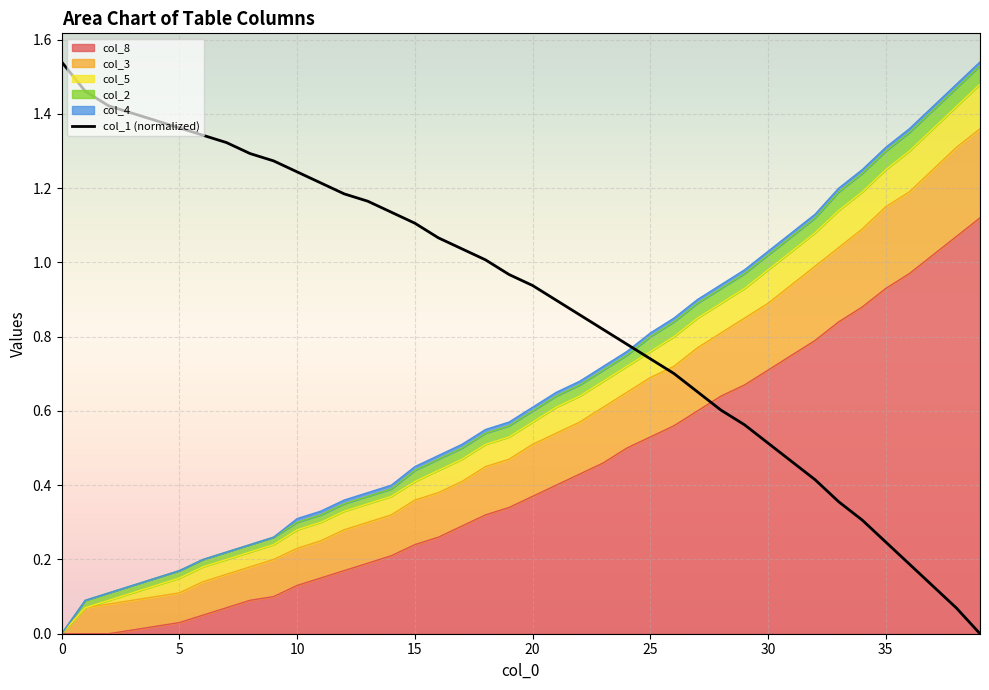

What is the total value across all series at 22?

2.0